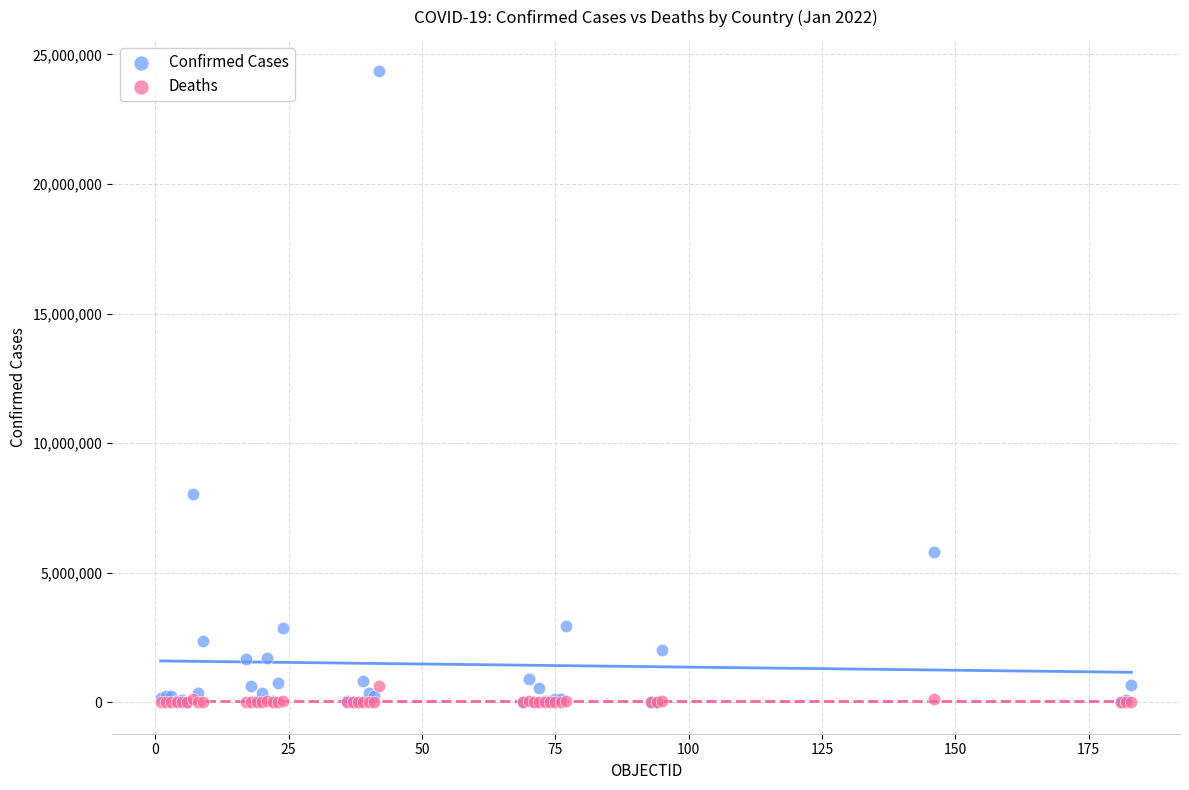

Across all series, what Y value is closest to 12171162?

8041520